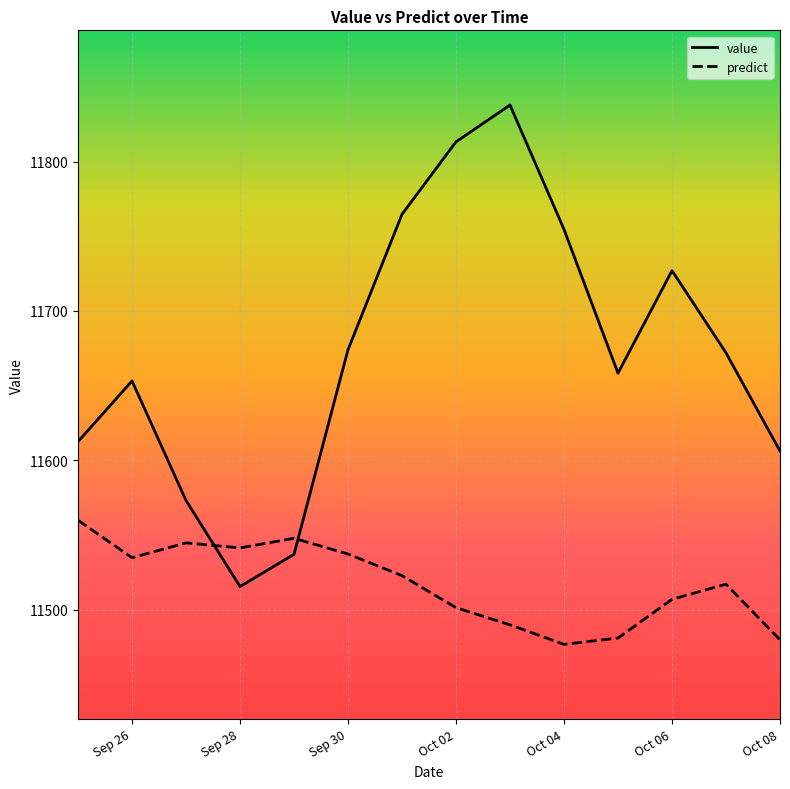

What is the difference between the maximum and minimum values in the value series?

322.2